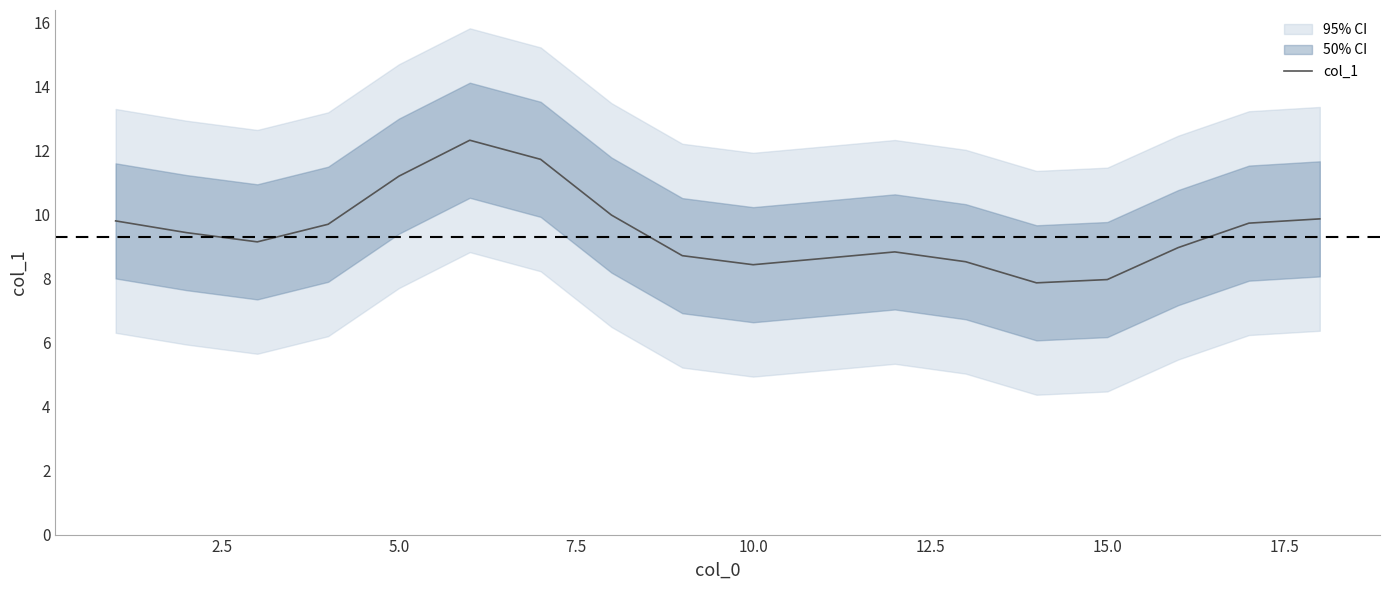

How many lines are shown in the chart?

1